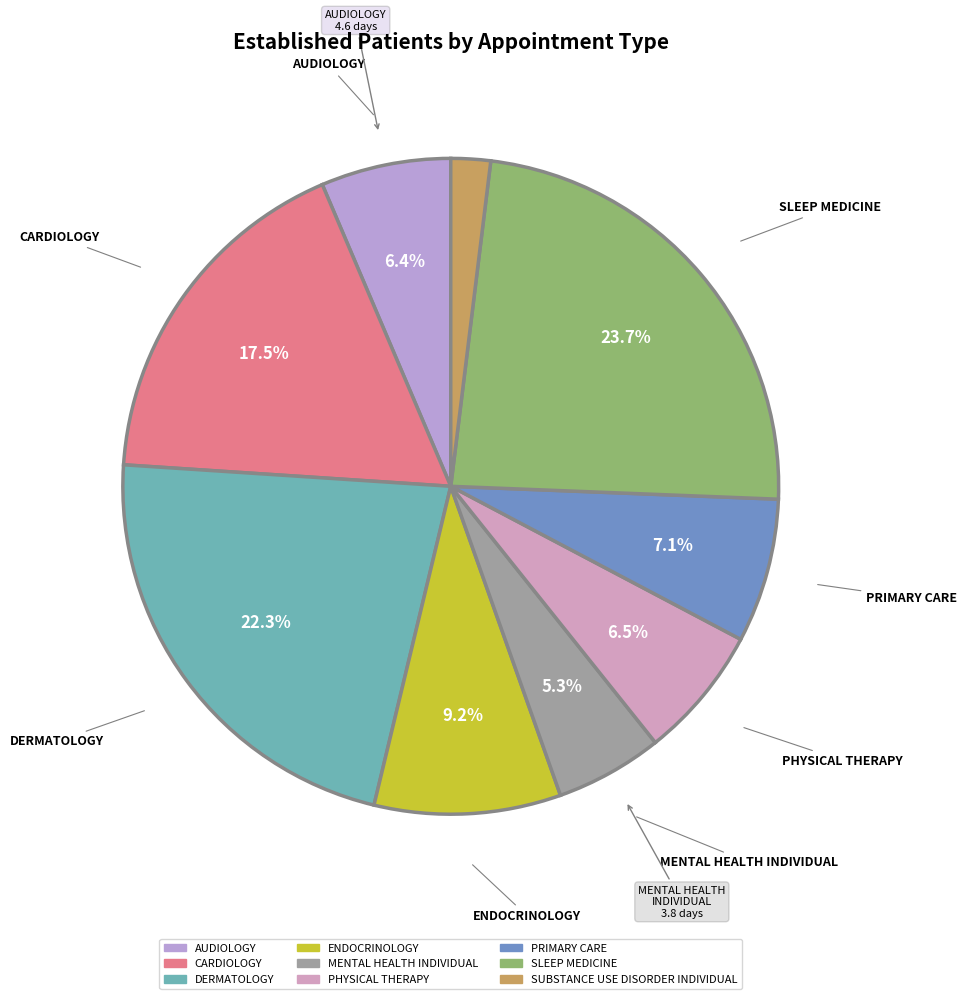

Which slice is the smallest?

SUBSTANCE USE DISORDER INDIVIDUAL